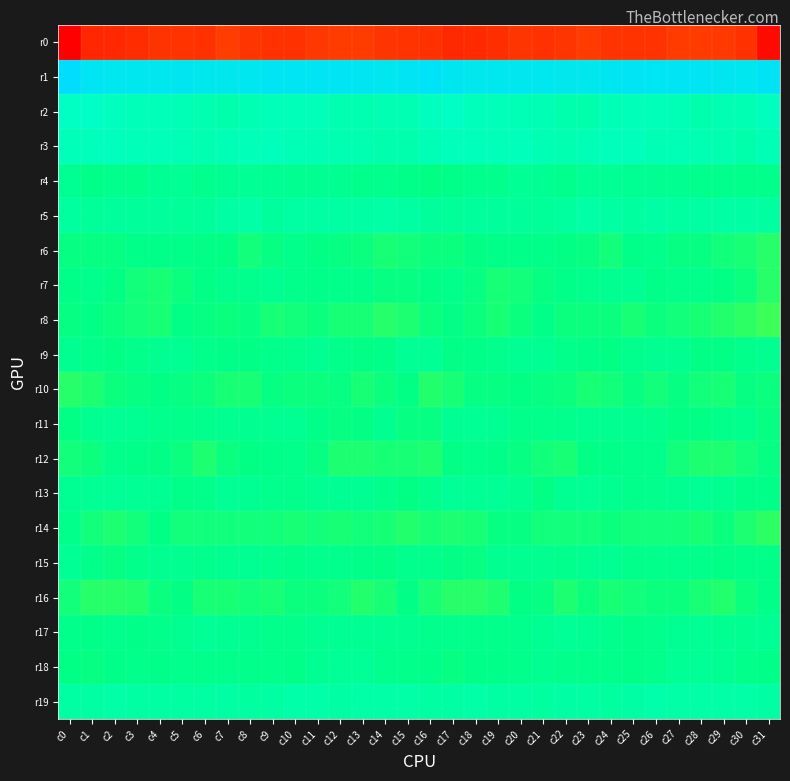

How many categories are shown in the chart?

32